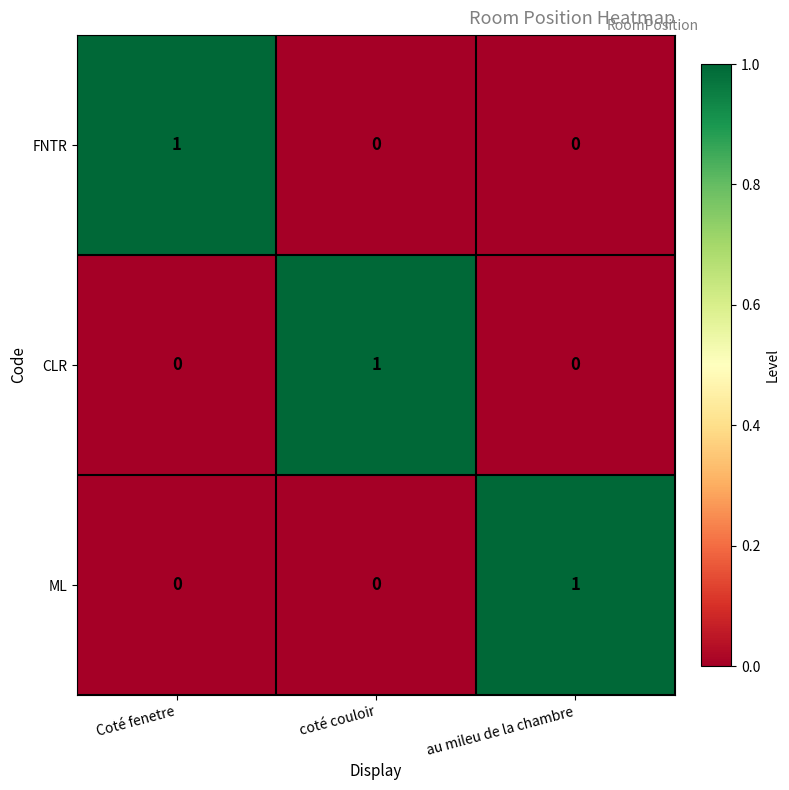

At which label does FNTR reach its peak?

Coté fenetre